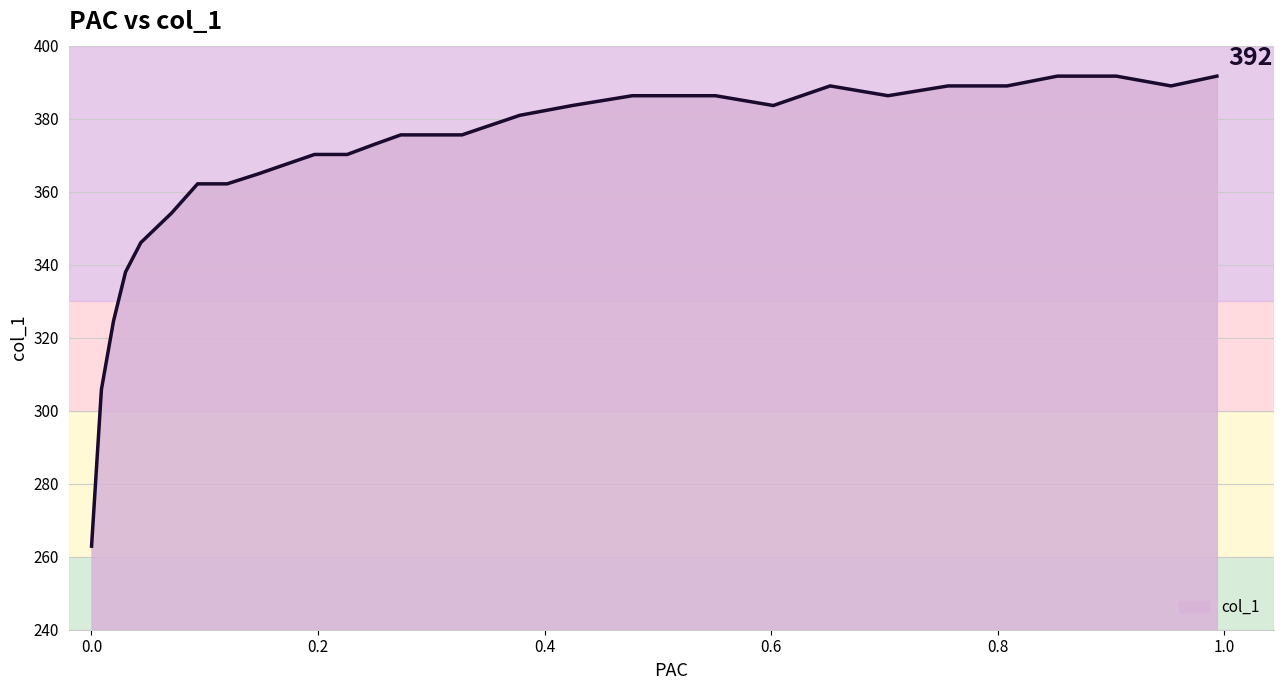

What is the sum of all values?

10577.3